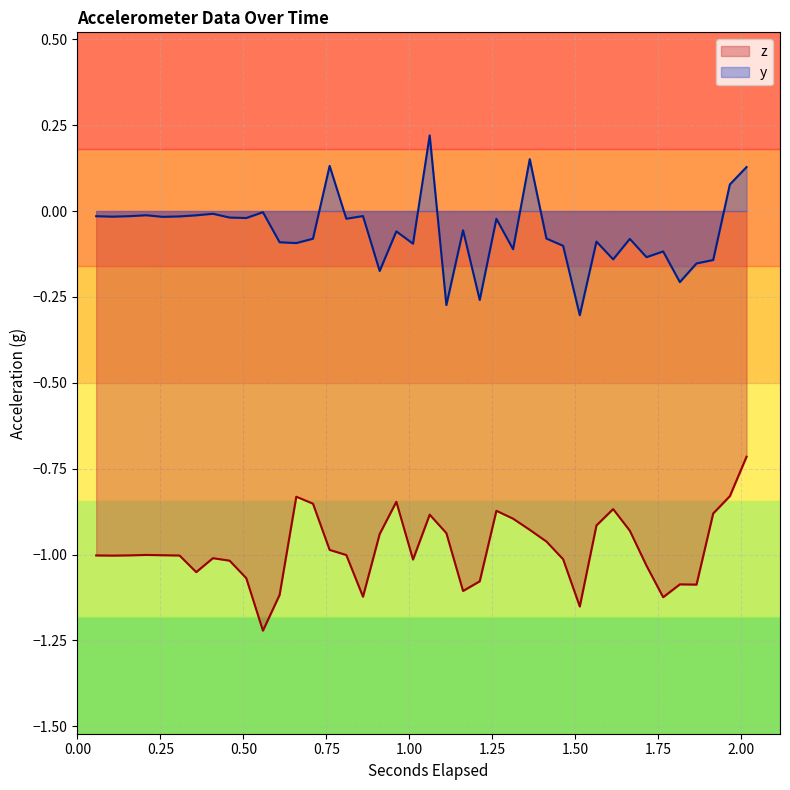

Which series has the largest total across all categories?

y